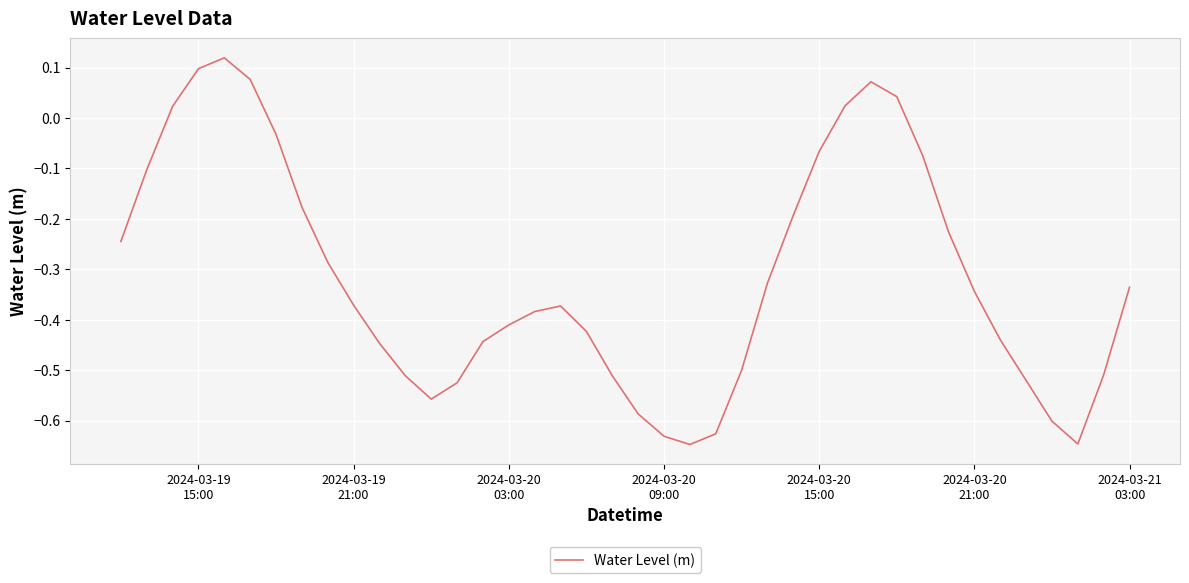

What is the difference between the maximum and minimum values?

0.8